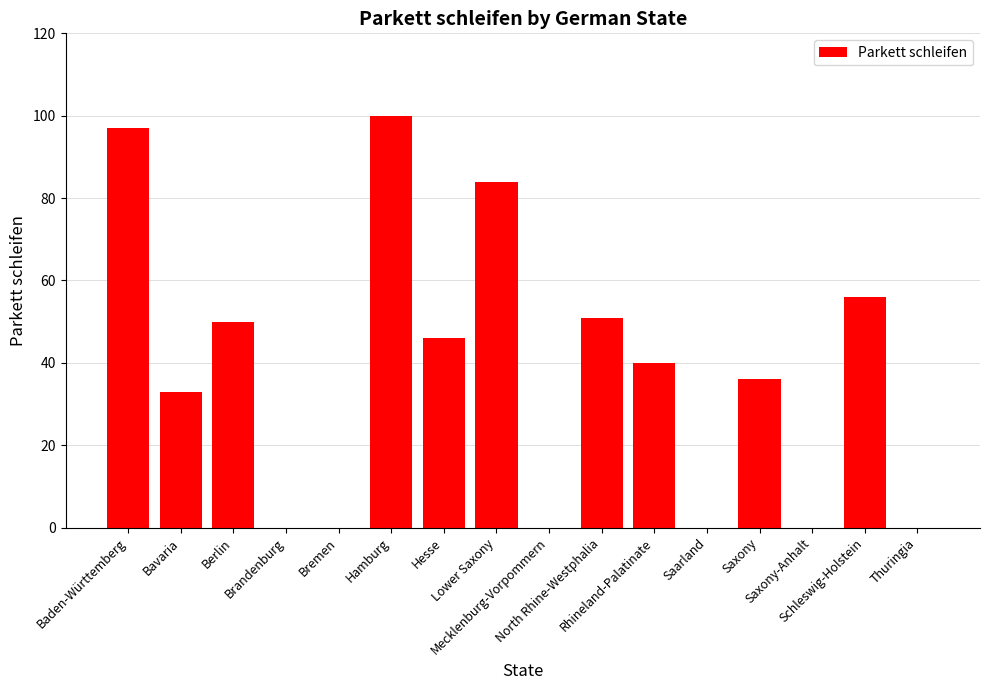

Are the bars grouped side by side (vs. stacked)?

No